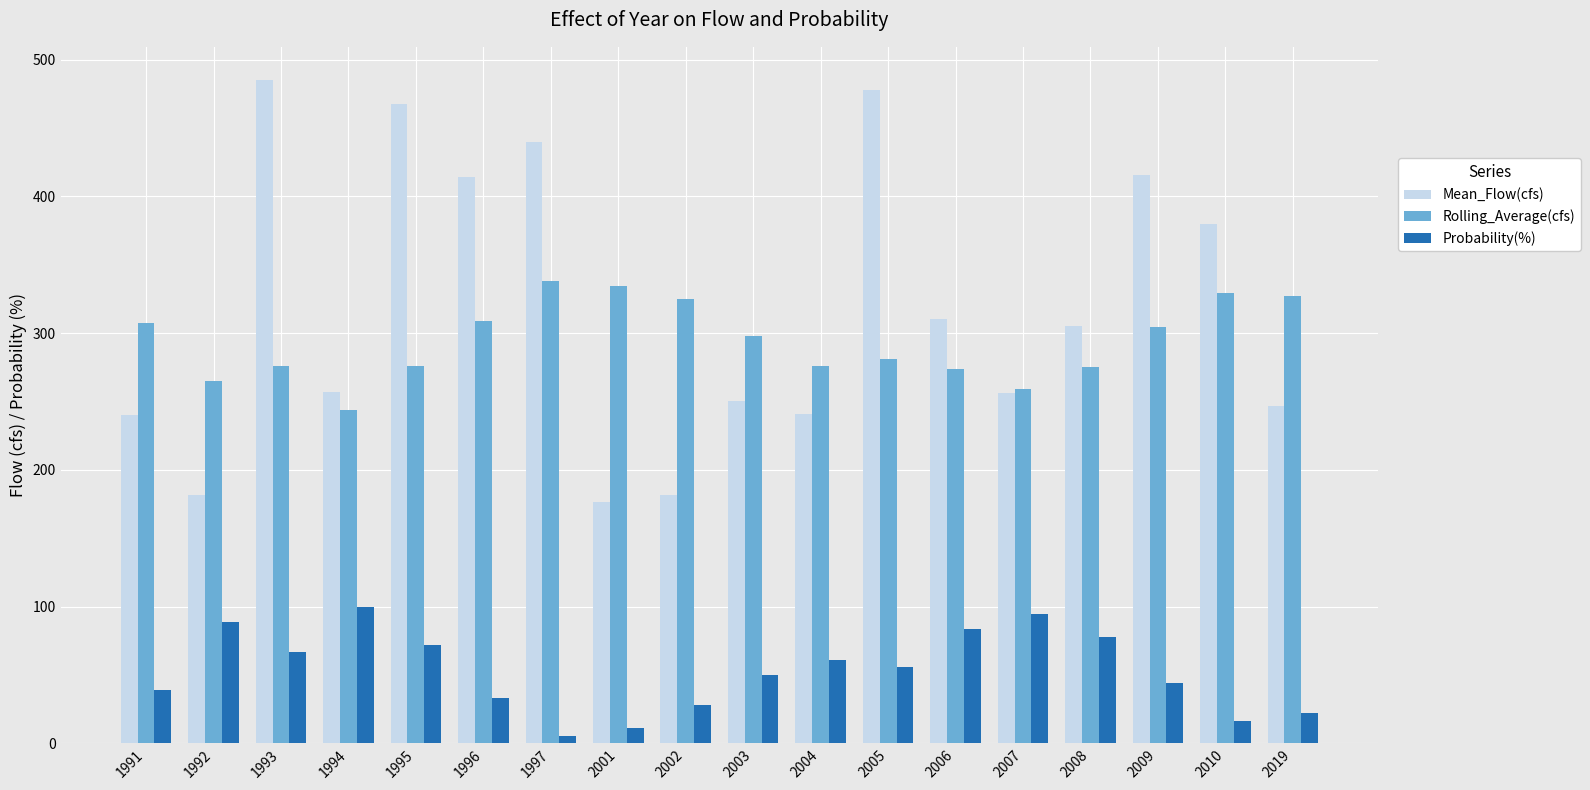

Which series has the widest spread of values?

Mean_Flow(cfs)